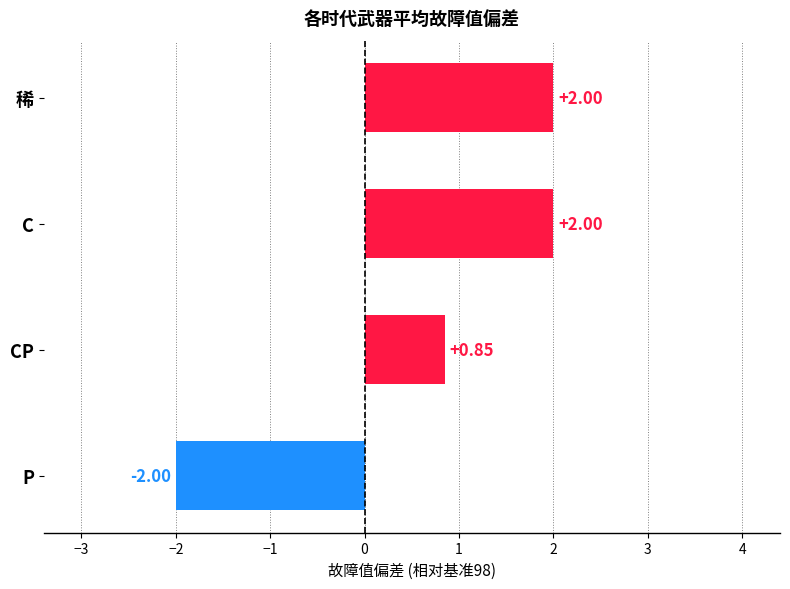

Which has a higher value, P or C?

C